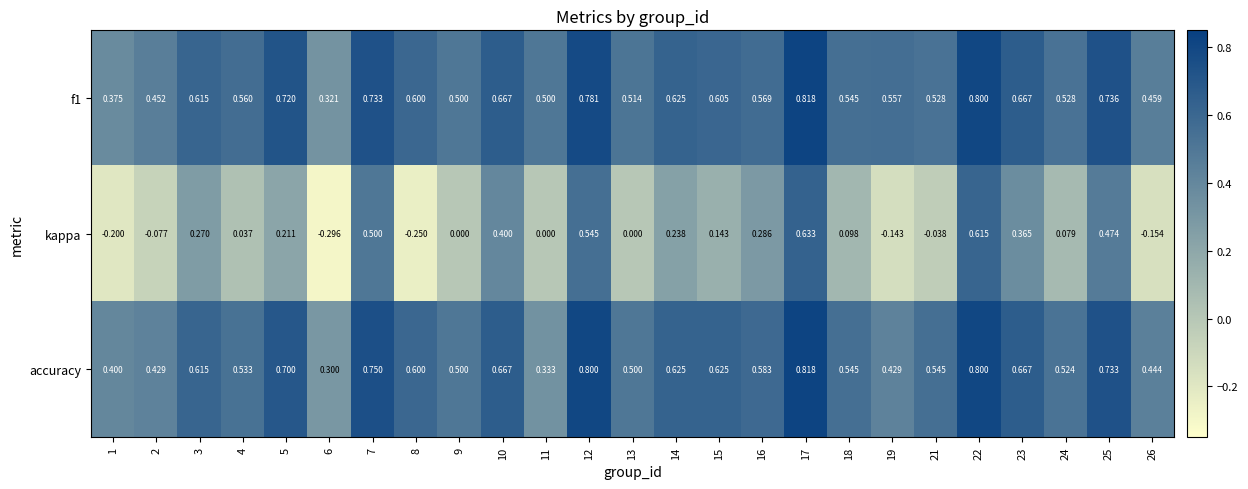

Which series has the largest range (max minus min)?

kappa